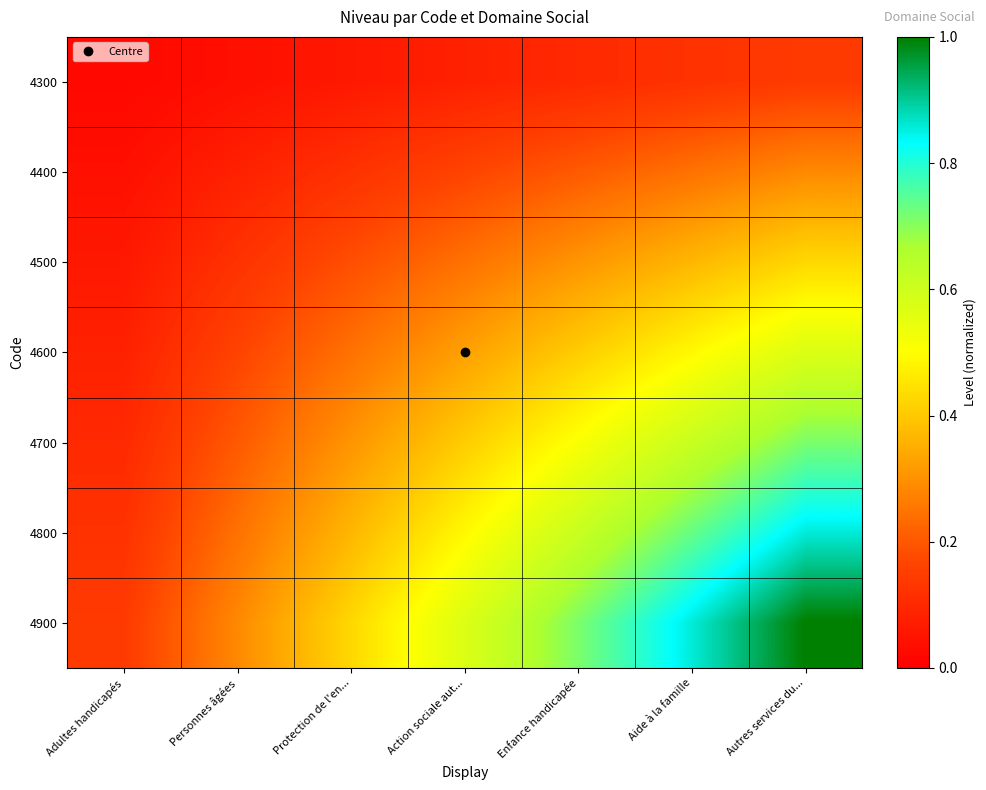

Rank the series at Adultes handicapés from highest to lowest value.

4900, 4800, 4700, 4600, 4500, 4400, 4300